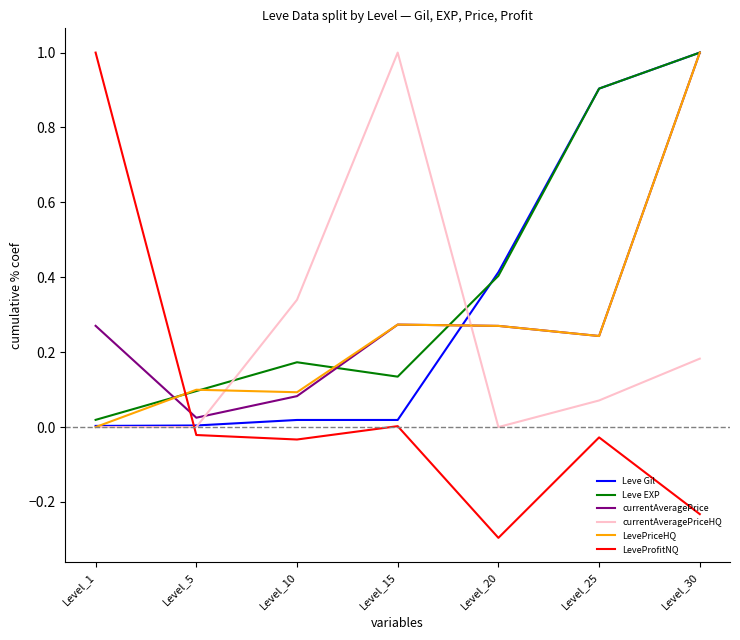

At which category is the sum across all series the highest?

Level_30